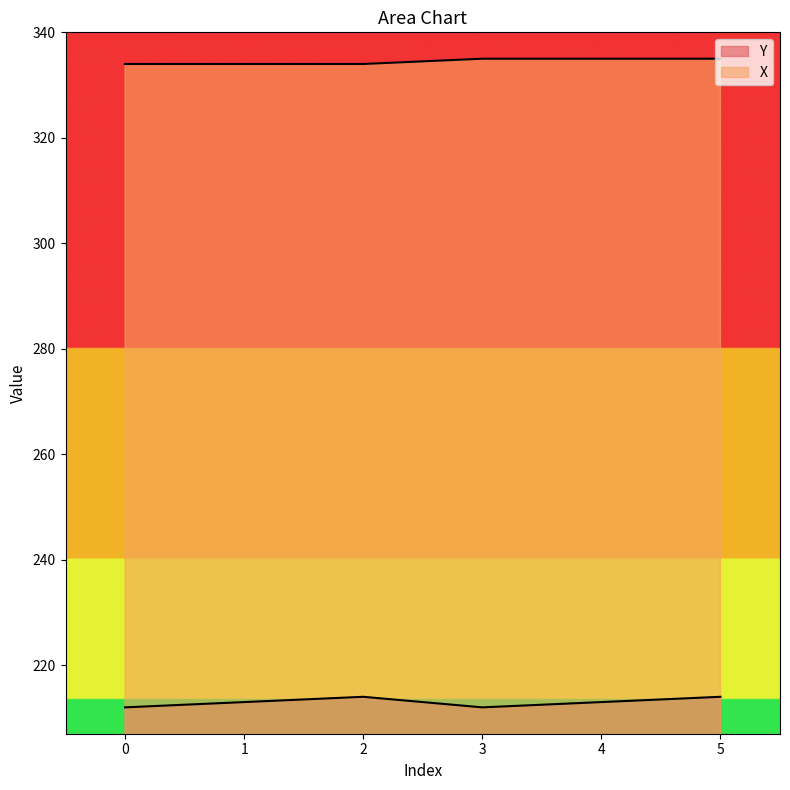

Reading left to right, extract all data points from this chart.

Y: 212	213	214	212	213	214
X: 334	334	334	335	335	335